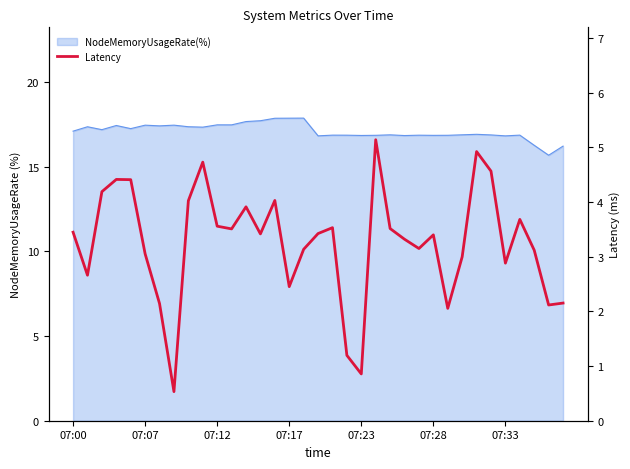

How many interior local valleys (lower than both neighbors) does the data have?

10